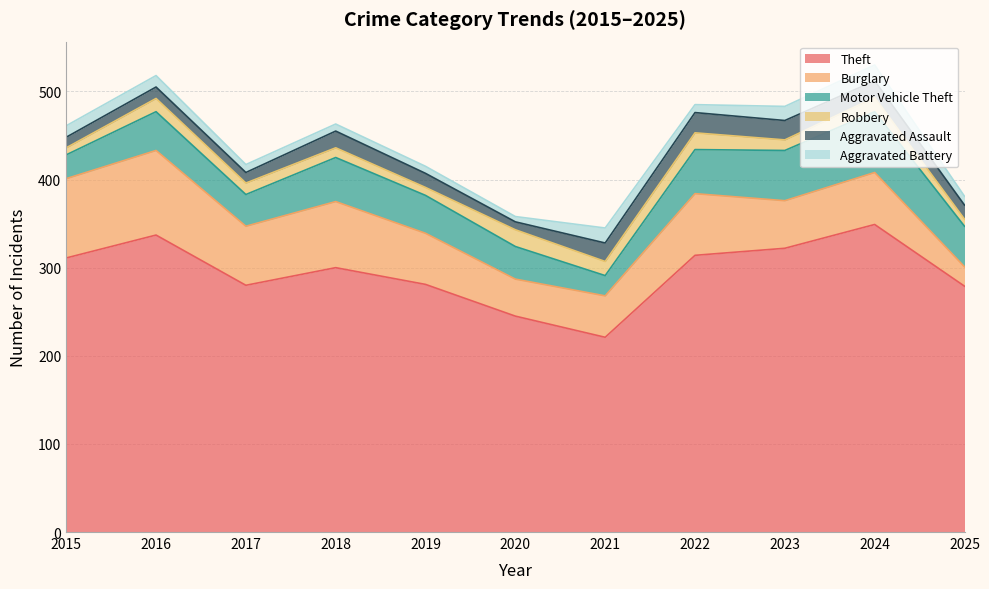

Where is the first local maximum for Aggravated Assault?

2016